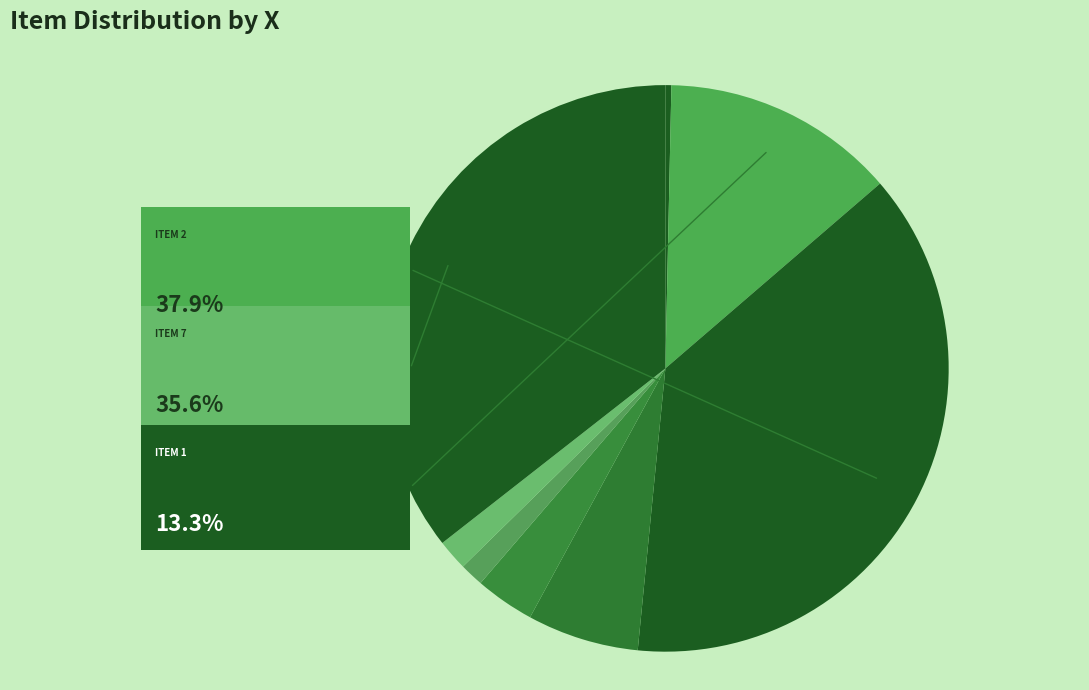

Rank the categories by value from highest to lowest.

Item 2, Item 7, Item 1, Item 3, Item 4, Item 6, Item 5, Item 0